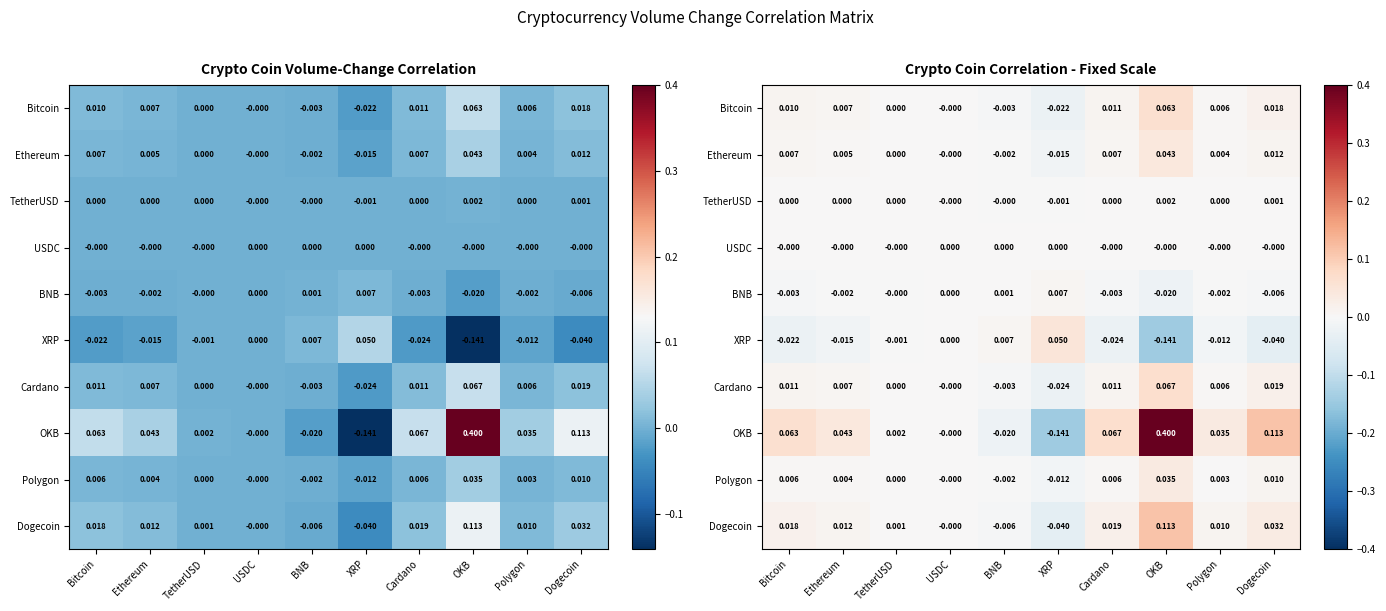

Where does the OKB series first go above 0?

Bitcoin